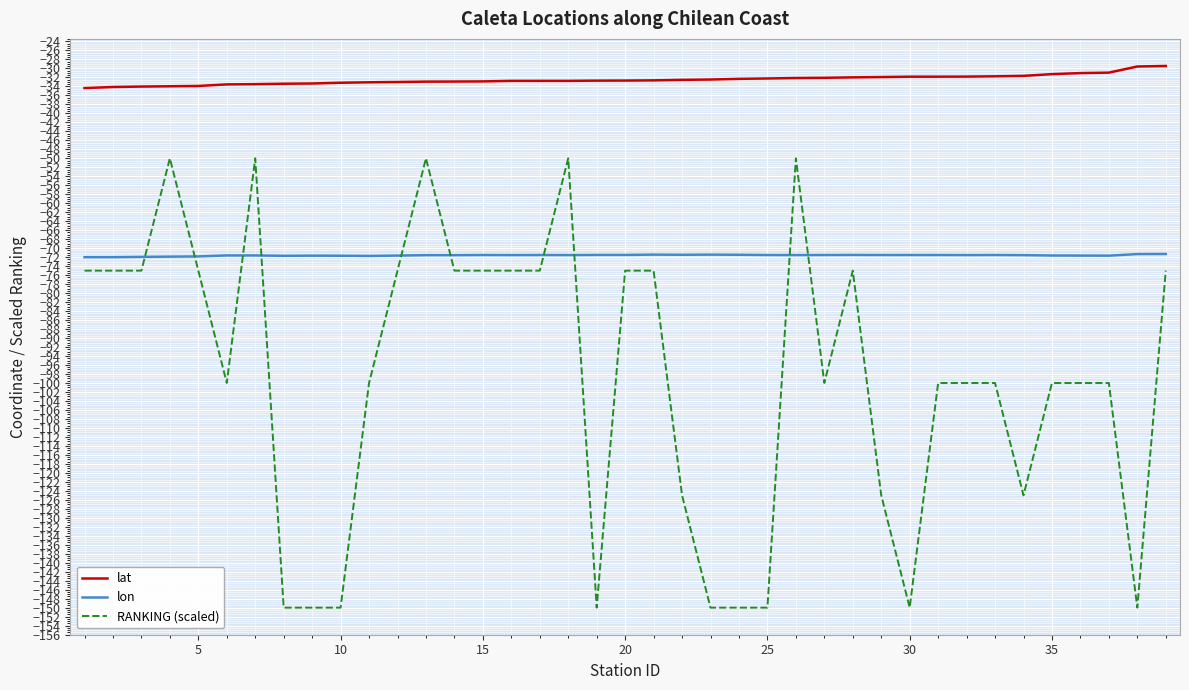

True or false: lat and RANKING (scaled) intersect in this chart.

False